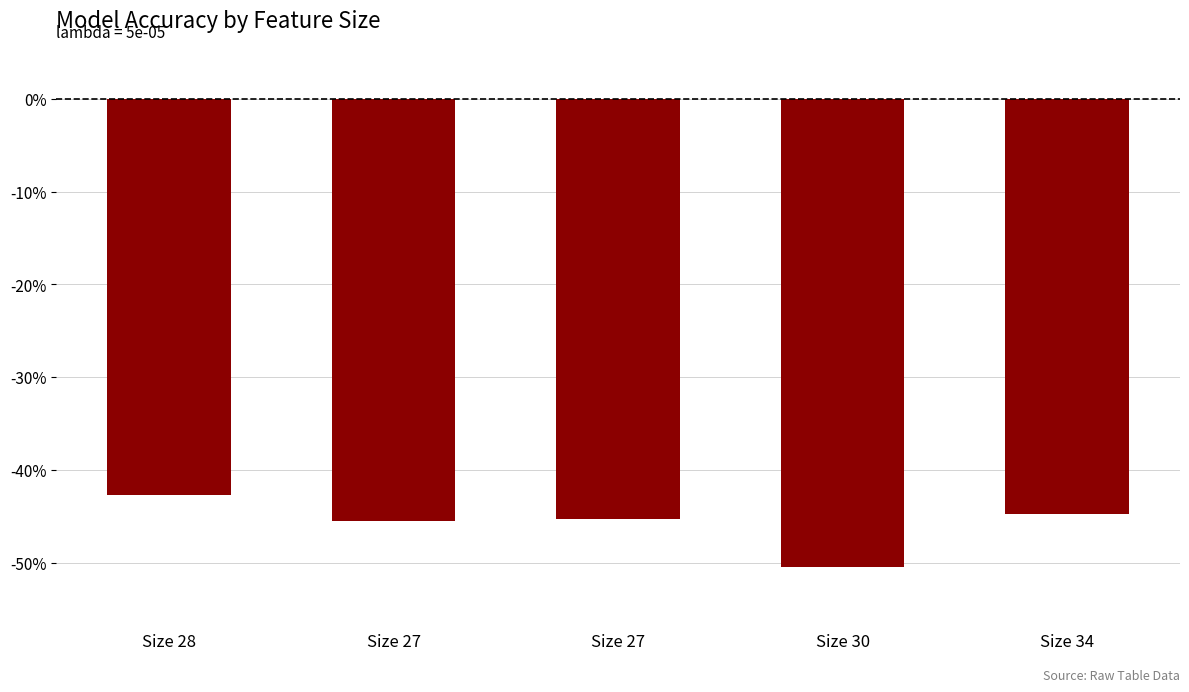

Read the value at Size 27.

-0.5